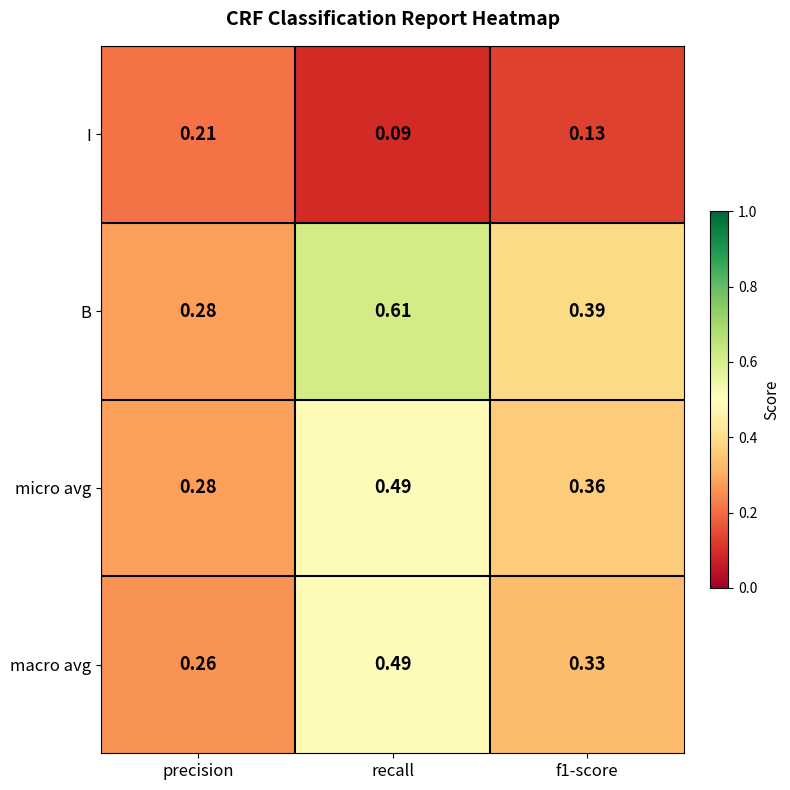

Which series has the widest spread of values?

B